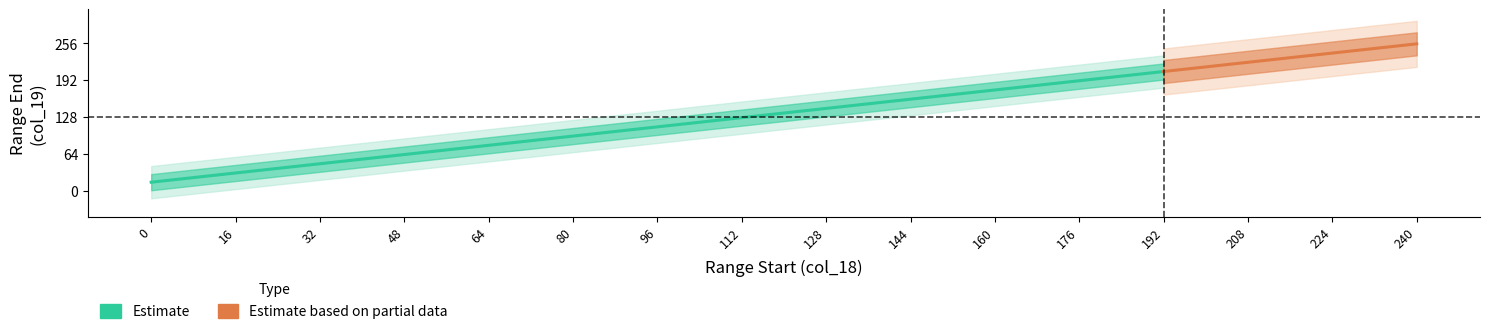

What is the value of the col_18 point at the 5th from the left?

64